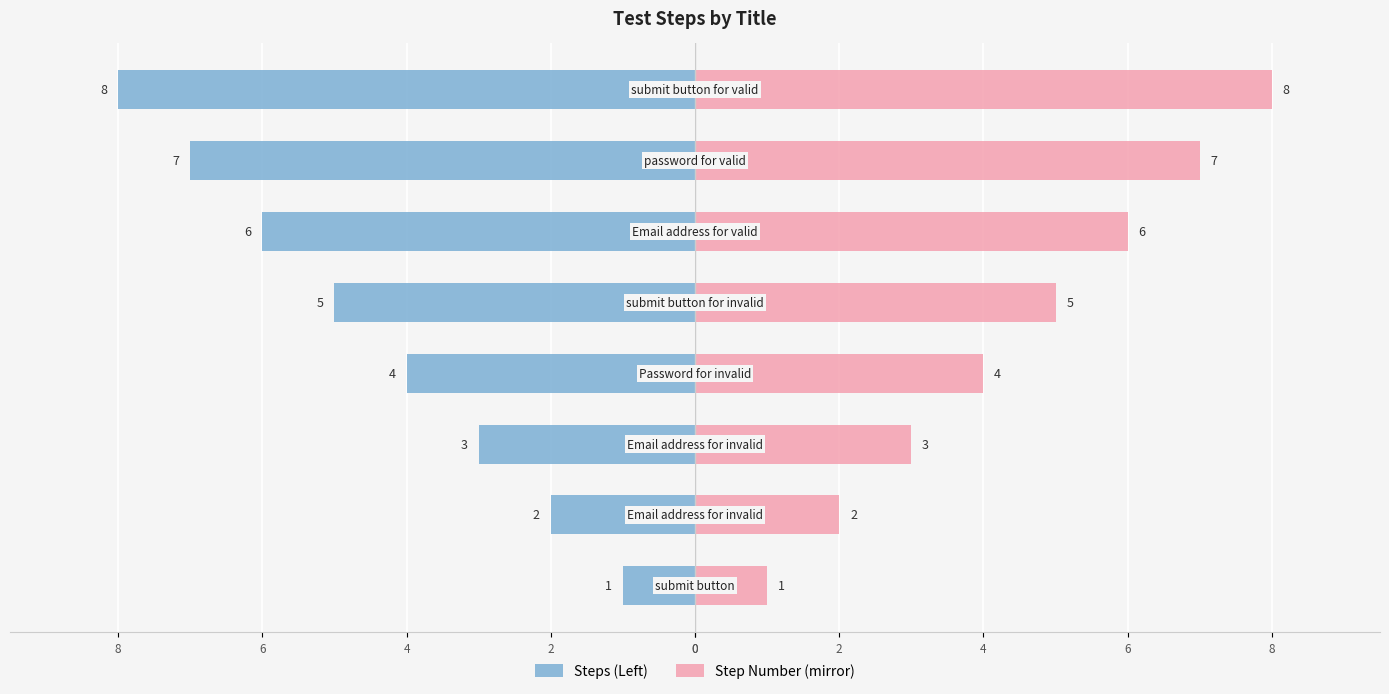

Reading left to right, list all the values displayed in this chart.

Steps (Left): -1	-2	-3	-4	-5	-6	-7	-8
Step Number (mirror): 1	2	3	4	5	6	7	8